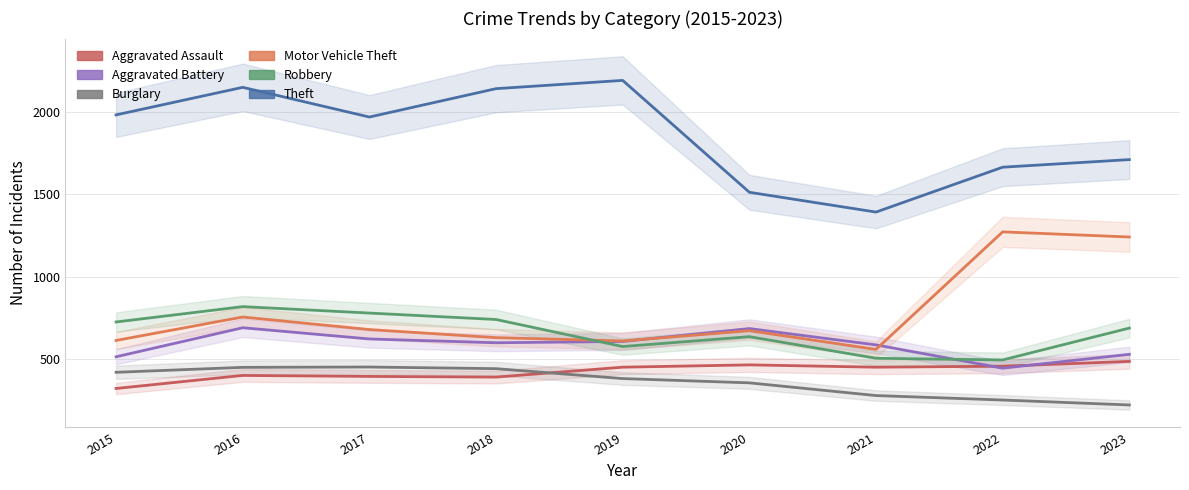

Where does the Motor Vehicle Theft series first go above 673?

2016